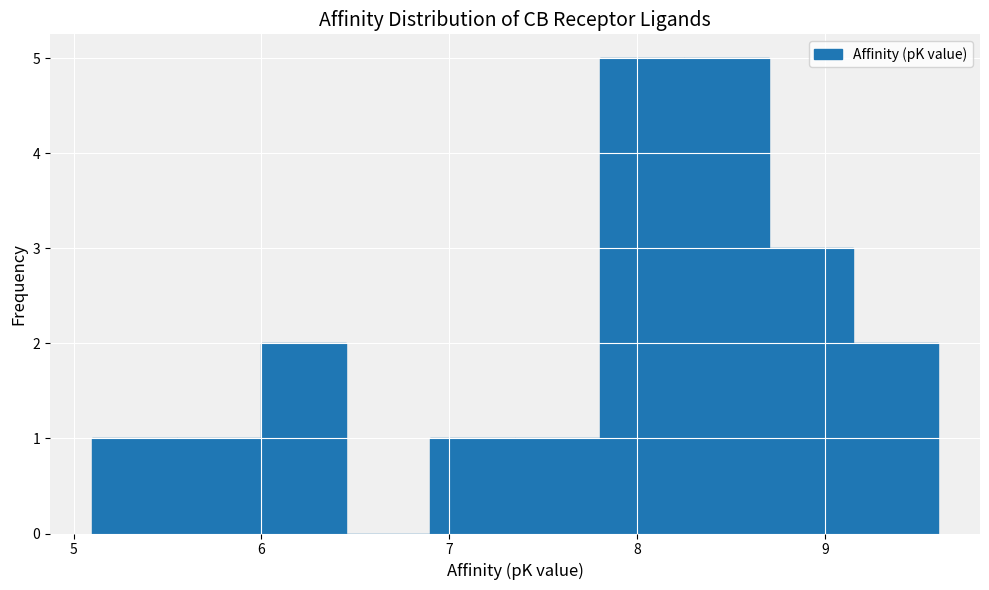

How tall is the bar that spans 7.80 to 8.25 on the x-axis? Neither the bar edges nor the heights are printed on the chart, so give them approximately, as read against the axes.

5